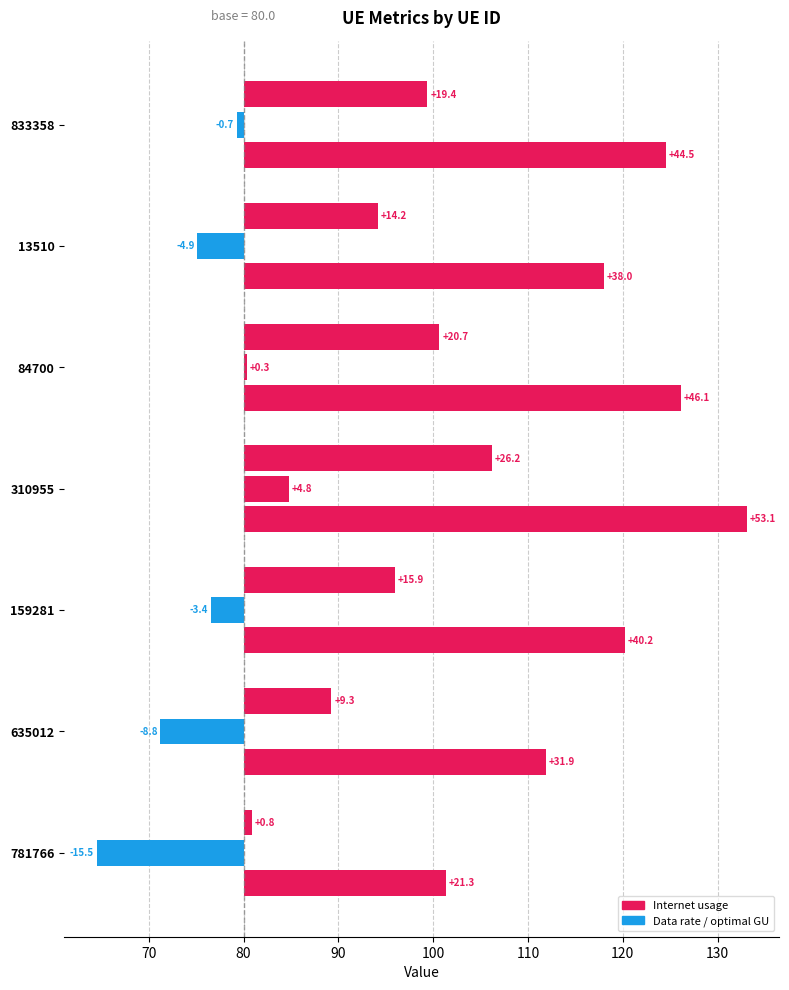

What is the highest value of the Internet usage series?

53.1